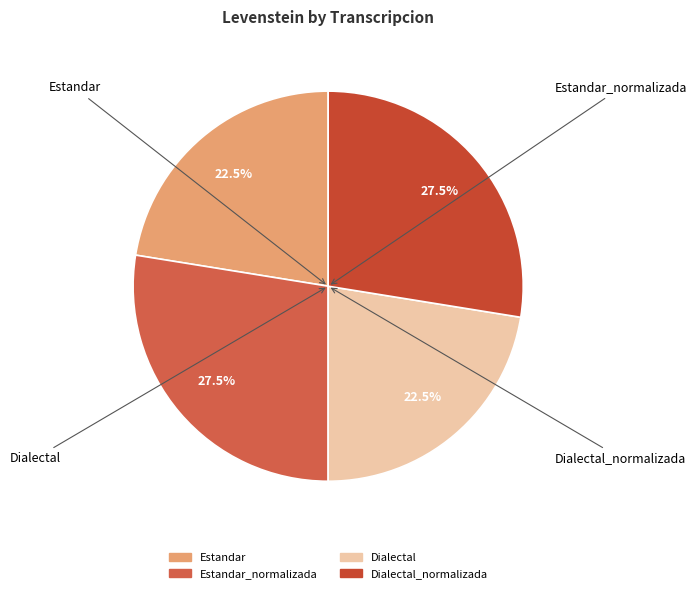

Is Dialectal the majority of the pie?

No